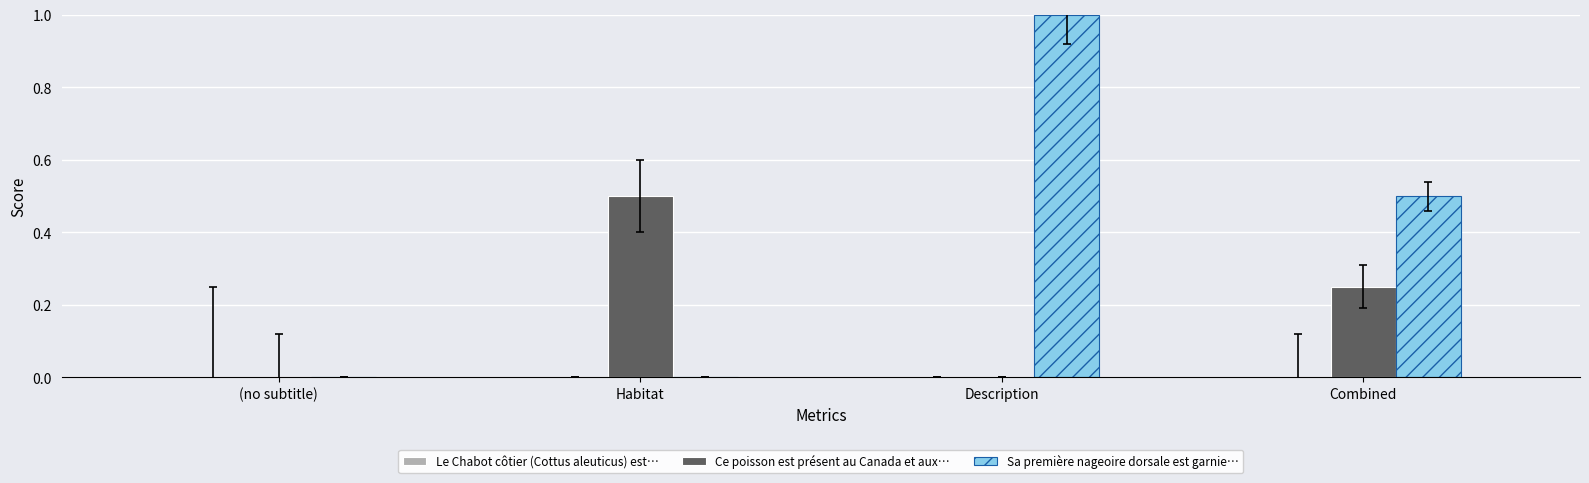

Is it true that Sa première nageoire dorsale est garnie… equals 1.0 at Description?

True